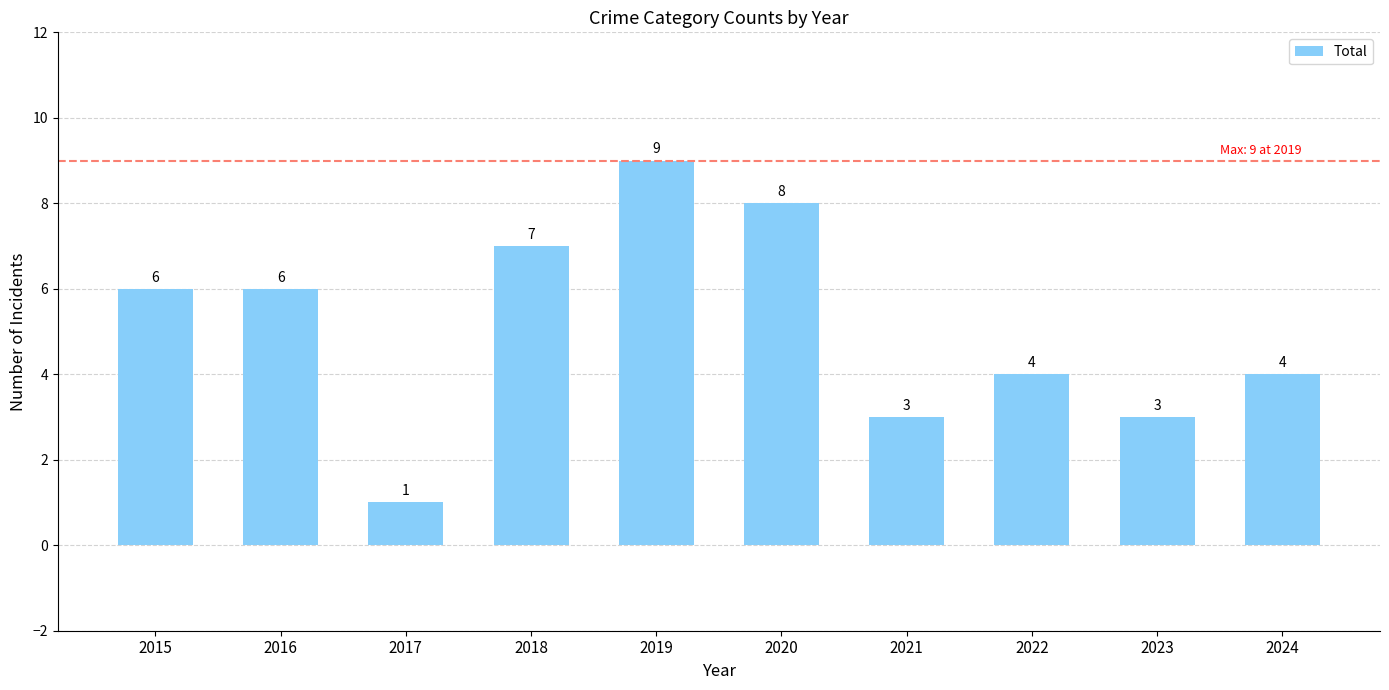

What is the sum of all values?

51